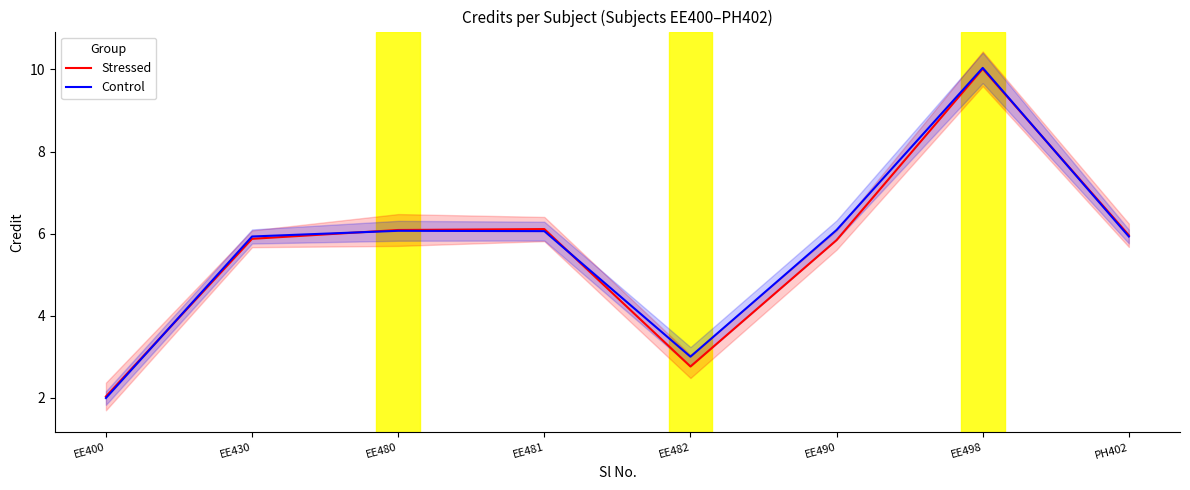

Between EE480 and PH402, which series saw the biggest shift?

Control